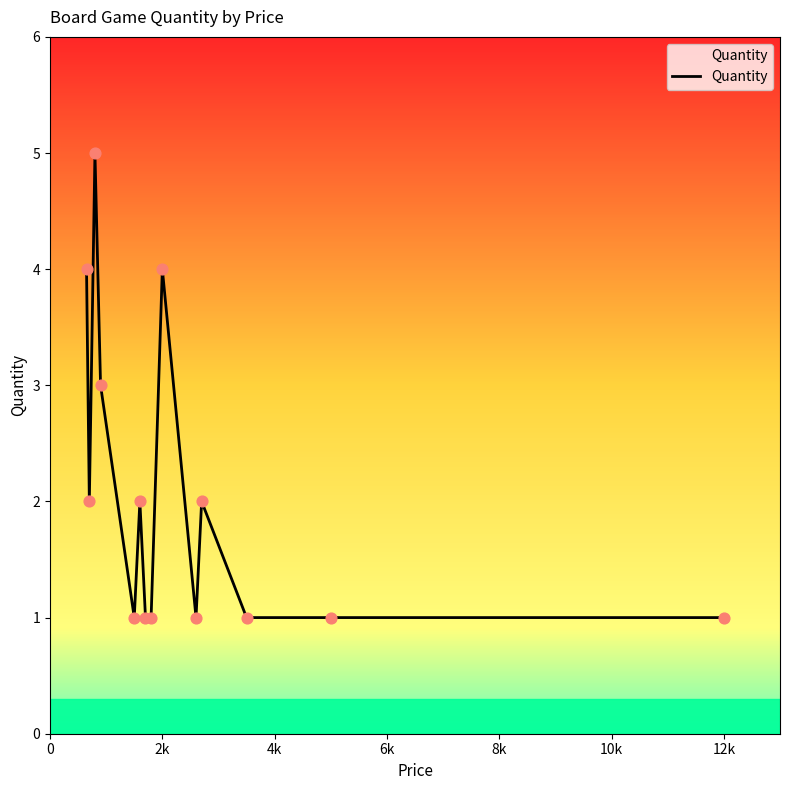

What is the difference between the maximum and minimum values?

4